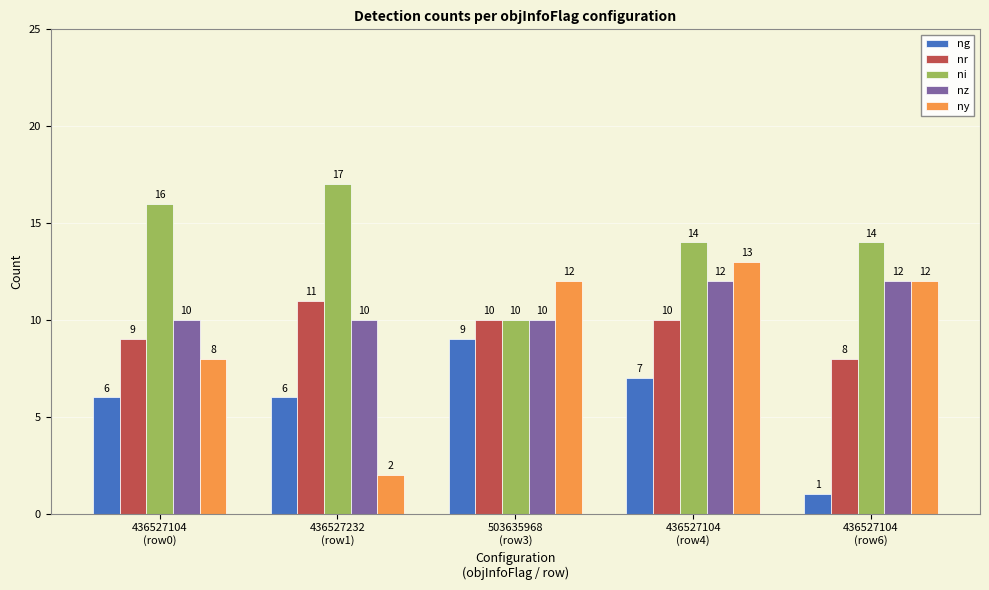

What is the sum of the ny values at 436527104
(row4) and 436527104
(row6)?

25